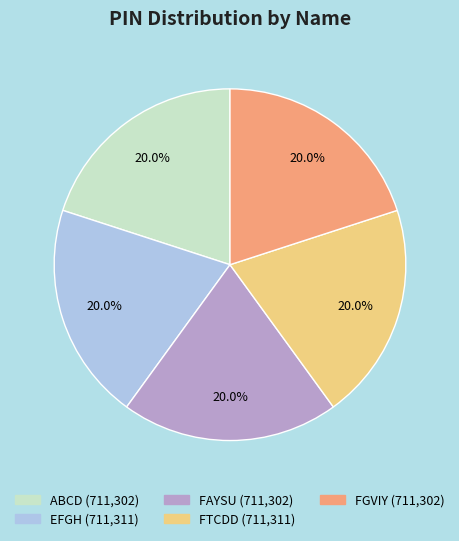

Does ABCD account for over 50% of the chart?

No